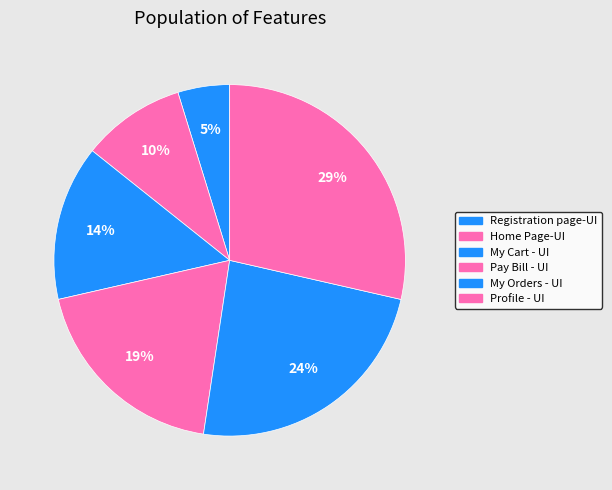

Rank the categories by value from highest to lowest.

Profile - UI, My Orders - UI, Pay Bill - UI, My Cart - UI, Home Page-UI, Registration page-UI